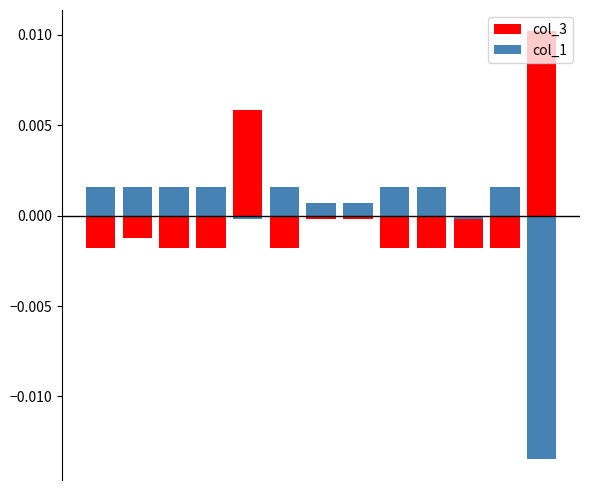

Between 5 and 6, which series saw the biggest shift?

col_3